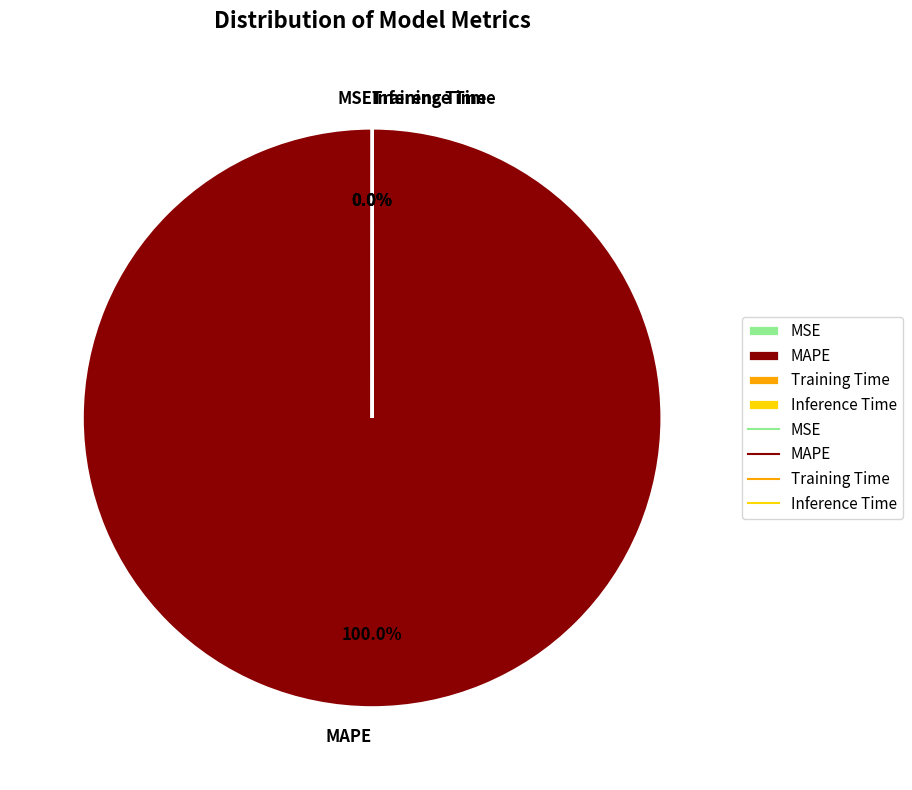

Which category accounts for the majority?

MAPE